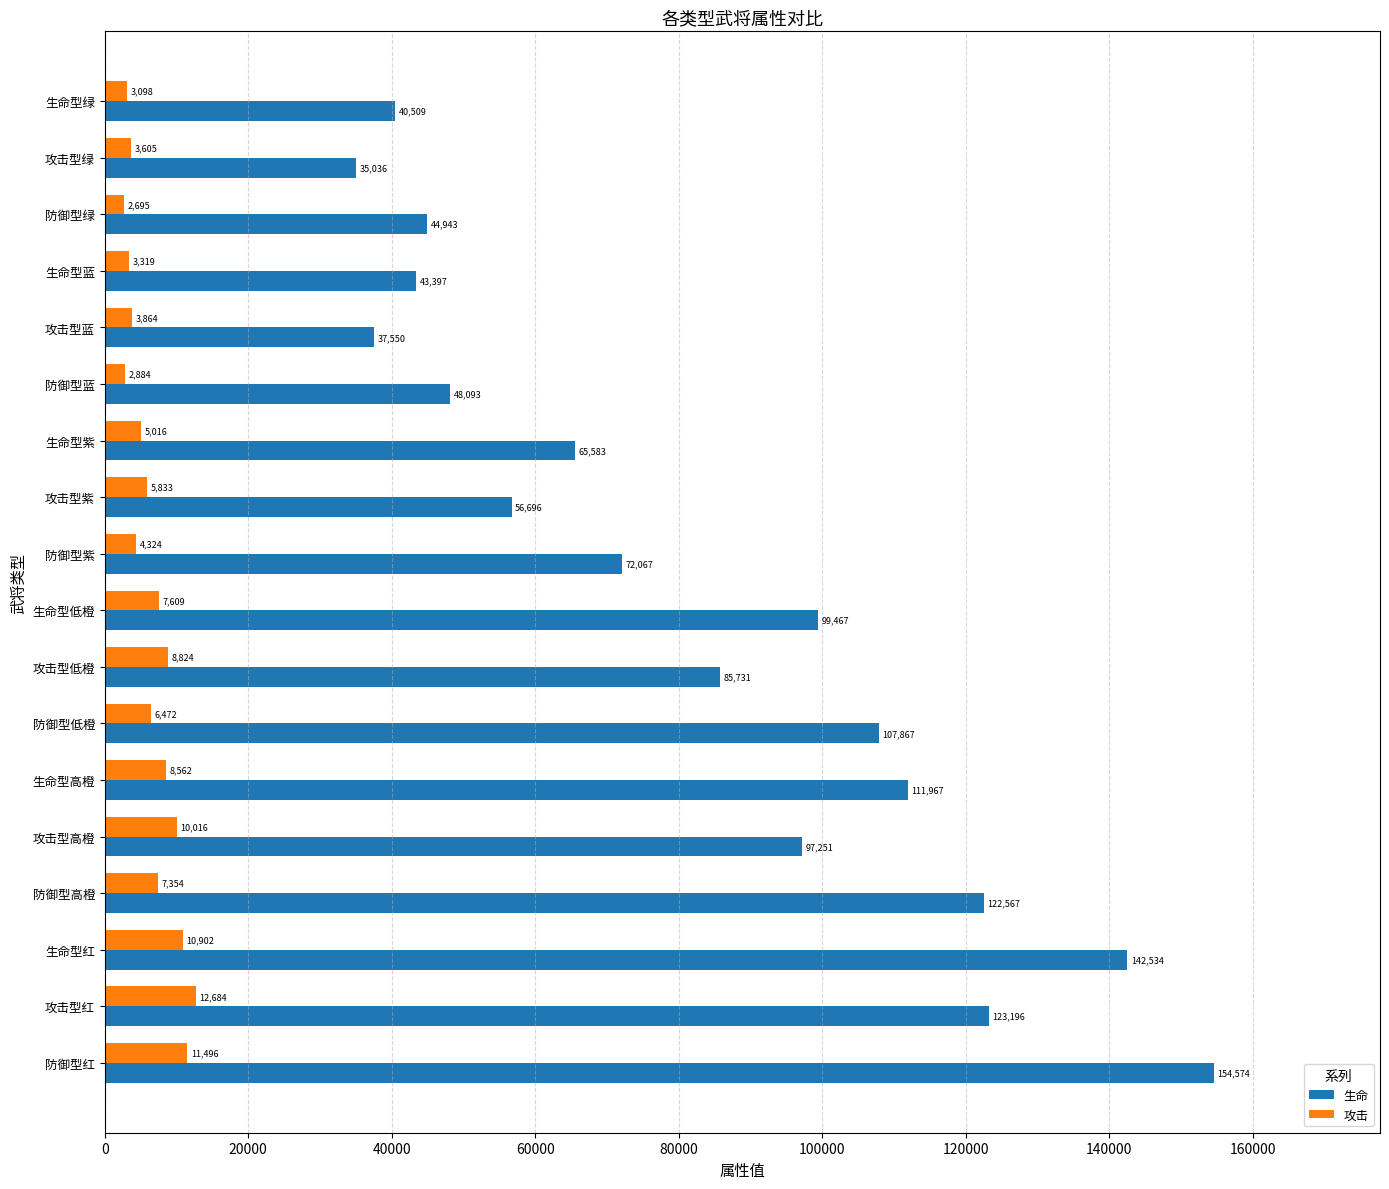

What is the sum of all 生命 values?

1489028